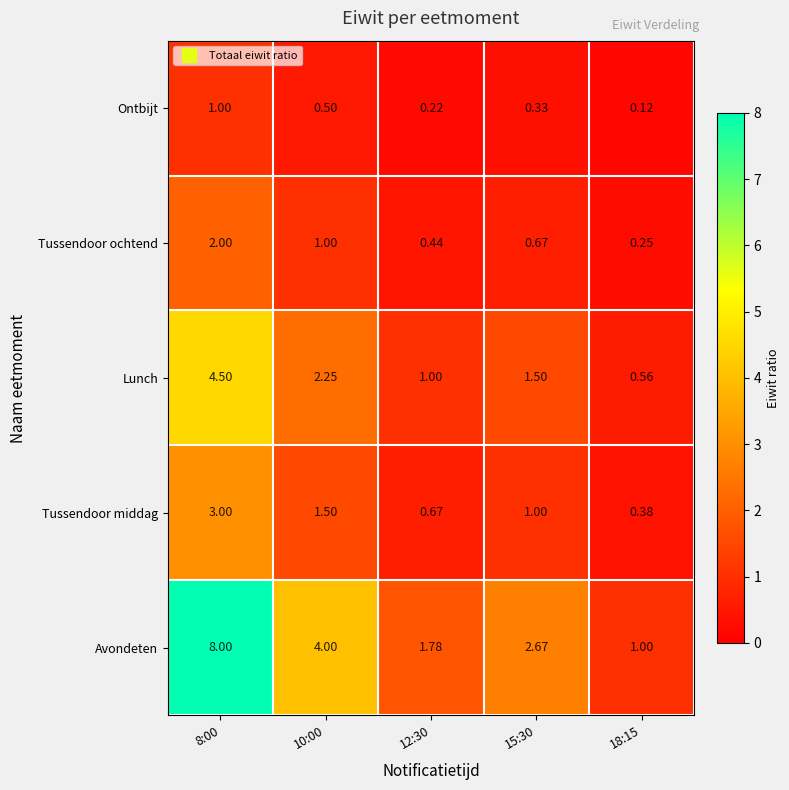

Which series has the widest spread of values?

Avondeten